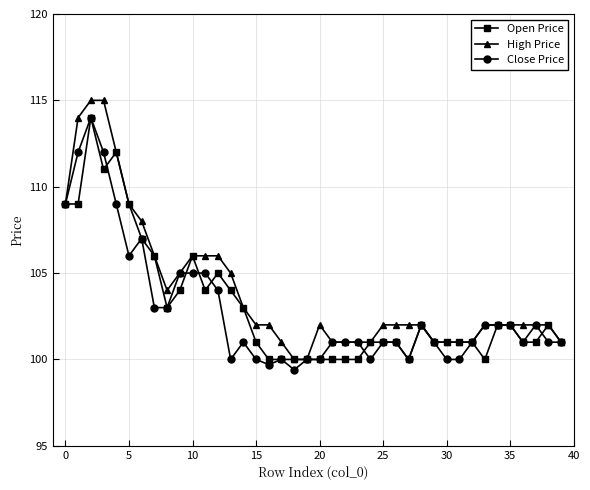

What is the greatest value displayed?

115.0